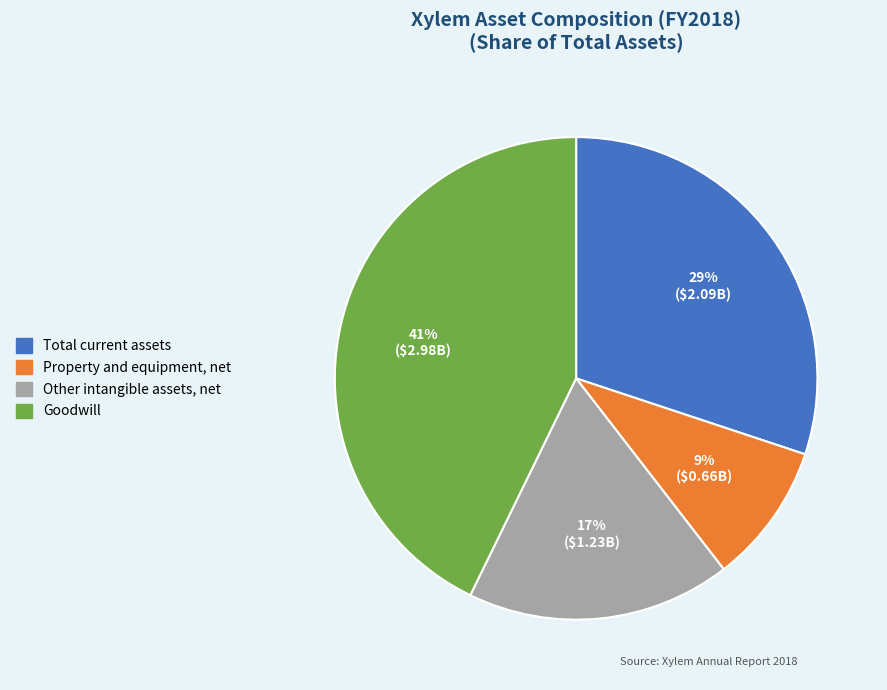

To the nearest percent, what is the average slice percentage?

25%